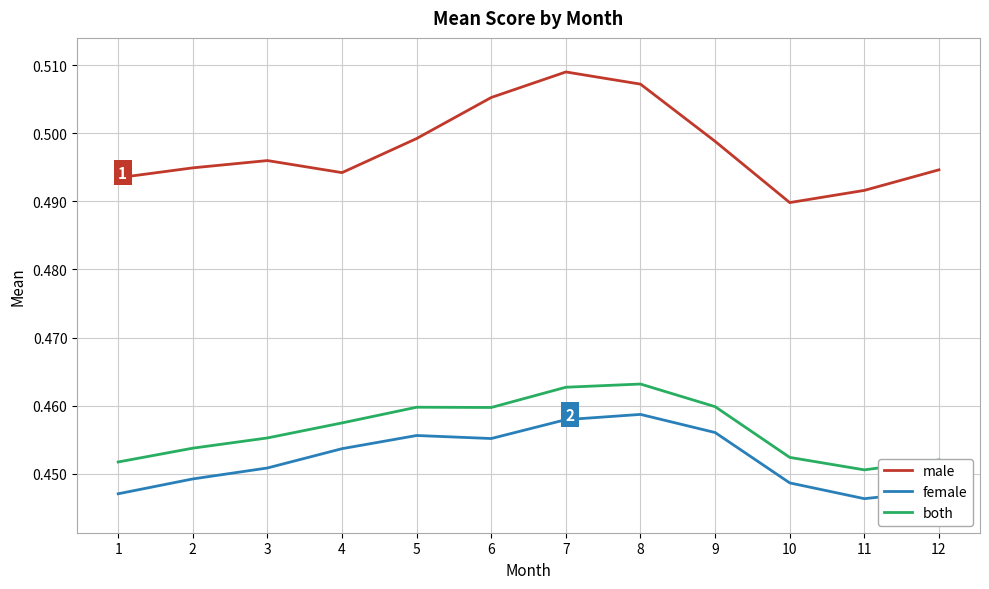

True or false: female and both cross at least once.

False